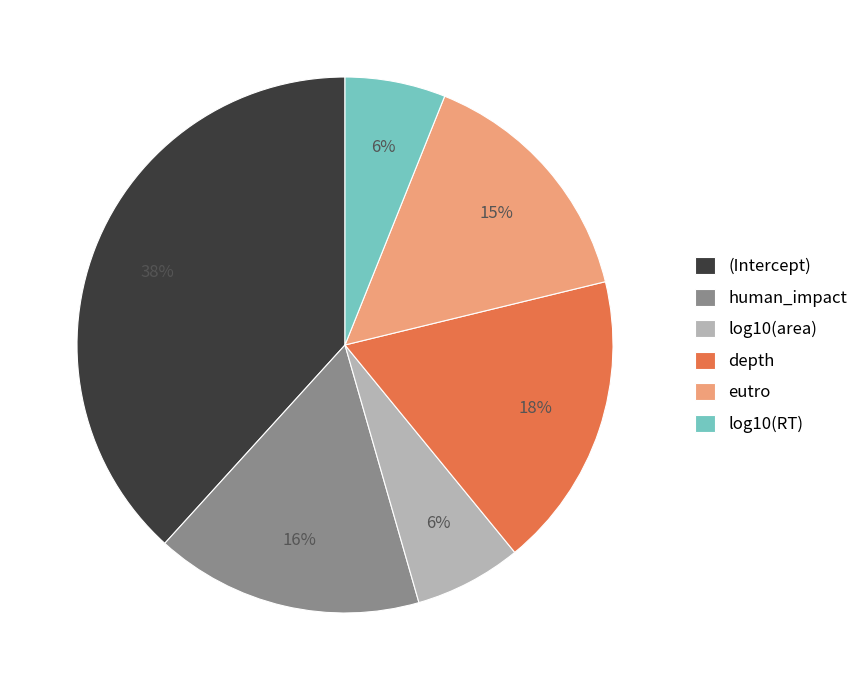

Count the number of slices in the pie.

6